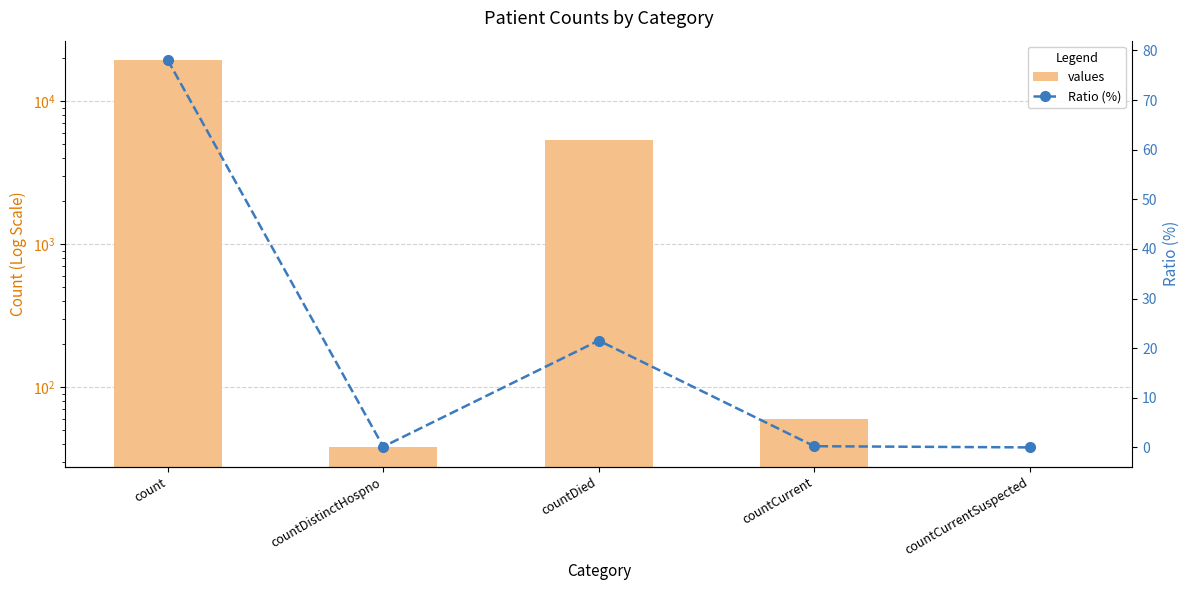

How many values in the values series are below 60?

2